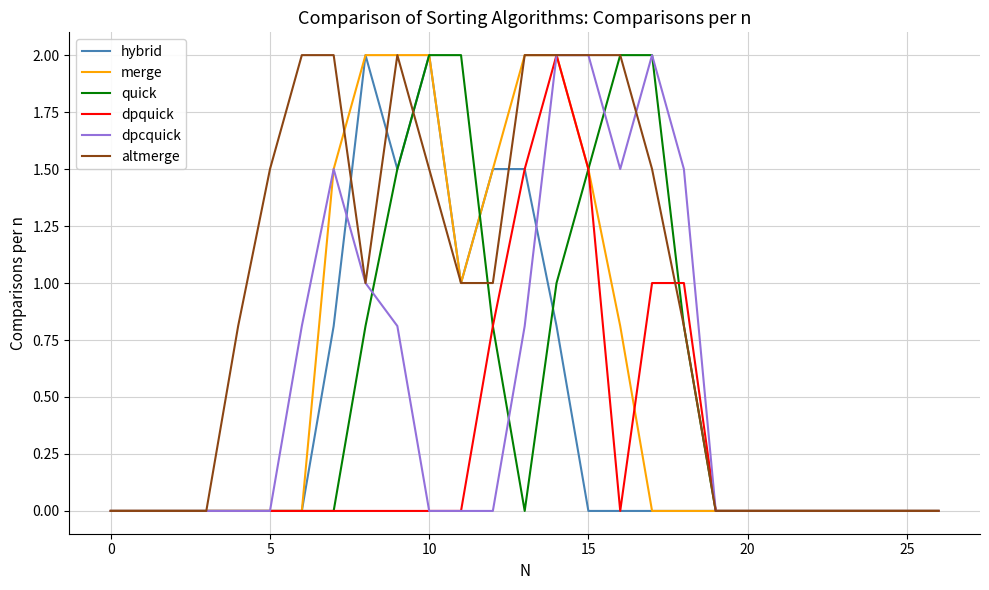

What is the highest value of the merge series?

2.0